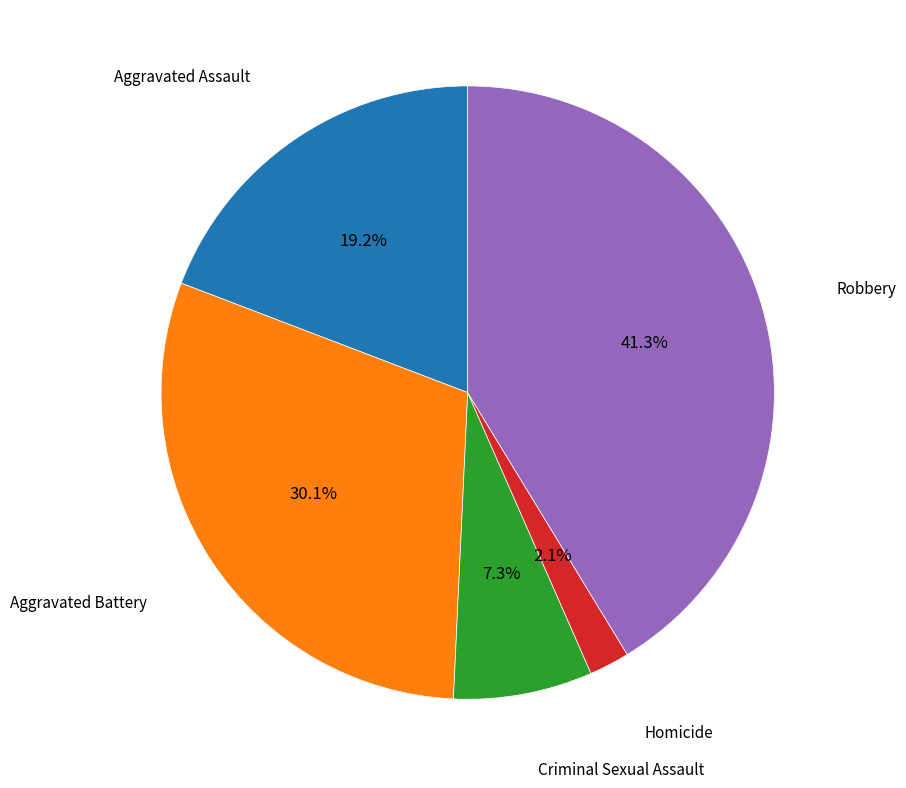

Does any single category account for the majority?

No